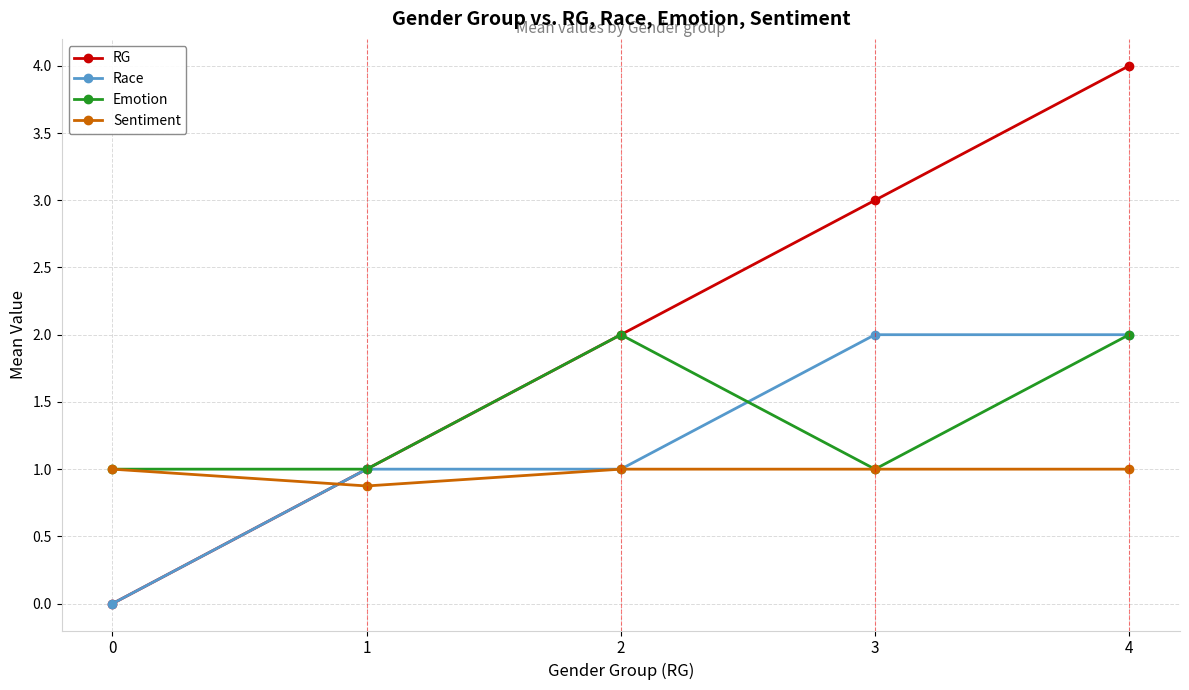

How many lines are shown in the chart?

4